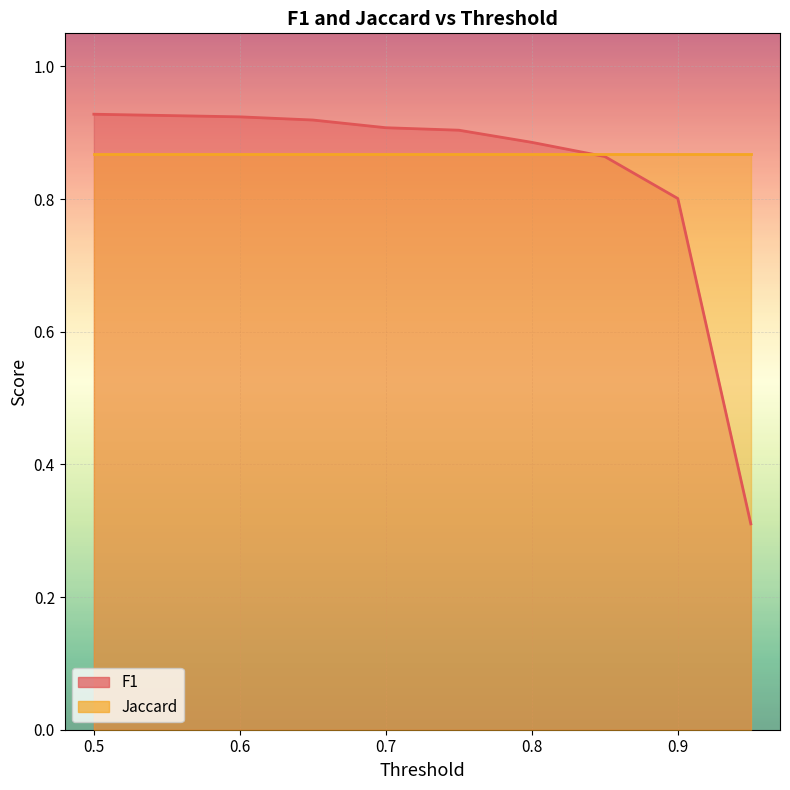

True or false: the data shows 1.4 at 0.55.

False